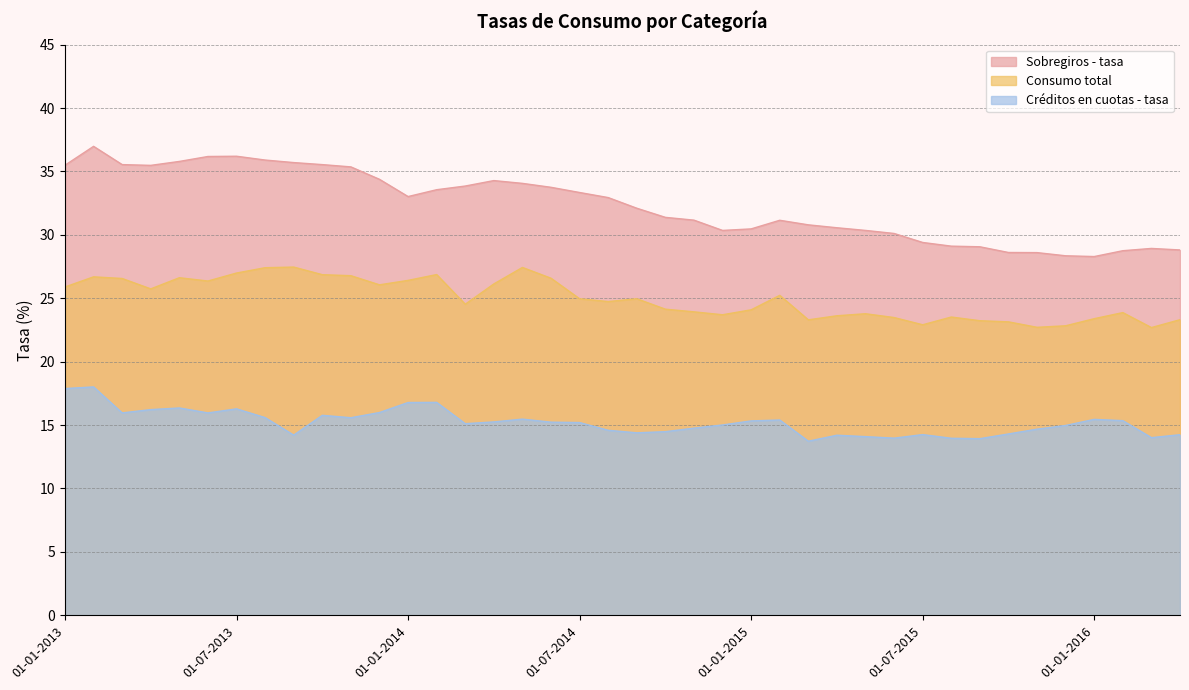

Is it true that Sobregiros - tasa equals 34.1 at 01-05-2014?

True